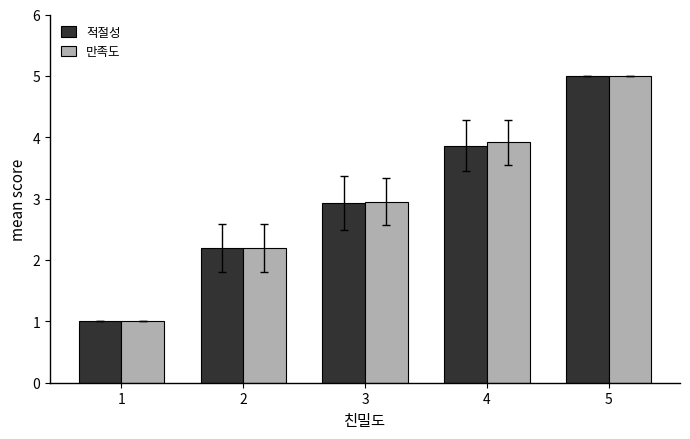

Rank the categories by 적절성 value from lowest to highest.

1, 2, 3, 4, 5